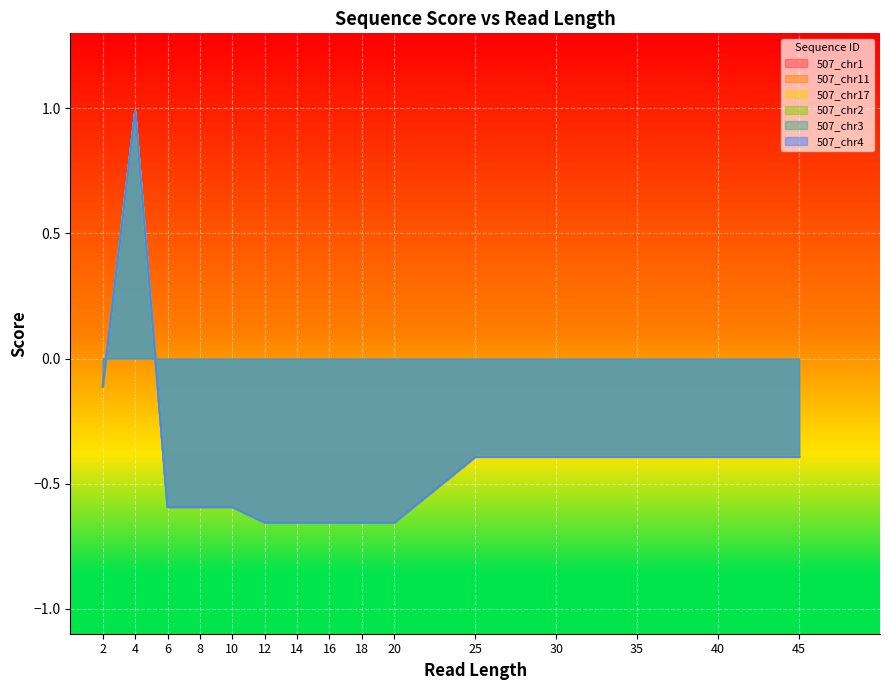

Reading left to right, transcribe all the data shown in this chart.

507_chr1: -0.1	1.0	-0.6	-0.6	-0.6	-0.7	-0.7	-0.7	-0.7	-0.7	-0.4	-0.4	-0.4	-0.4	-0.4
507_chr11: -0.1	1.0	-0.6	-0.6	-0.6	-0.7	-0.7	-0.7	-0.7	-0.7	-0.4	-0.4	-0.4	-0.4	-0.4
507_chr17: -0.1	1.0	-0.6	-0.6	-0.6	-0.7	-0.7	-0.7	-0.7	-0.7	-0.4	-0.4	-0.4	-0.4	-0.4
507_chr2: -0.1	1.0	-0.6	-0.6	-0.6	-0.7	-0.7	-0.7	-0.7	-0.7	-0.4	-0.4	-0.4	-0.4	-0.4
507_chr3: -0.1	1.0	-0.6	-0.6	-0.6	-0.7	-0.7	-0.7	-0.7	-0.7	-0.4	-0.4	-0.4	-0.4	-0.4
507_chr4: -0.1	1.0	-0.6	-0.6	-0.6	-0.7	-0.7	-0.7	-0.7	-0.7	-0.4	-0.4	-0.4	-0.4	-0.4